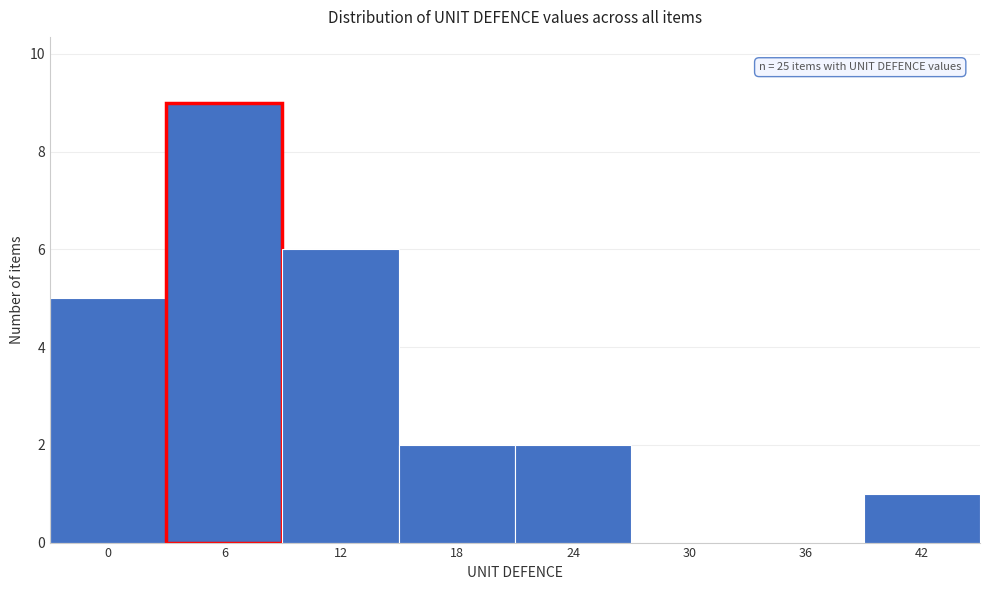

Reading left to right, what are all the values shown in this chart?

0=5	6=9	12=6	18=2	24=2	30=0	36=0	42=1